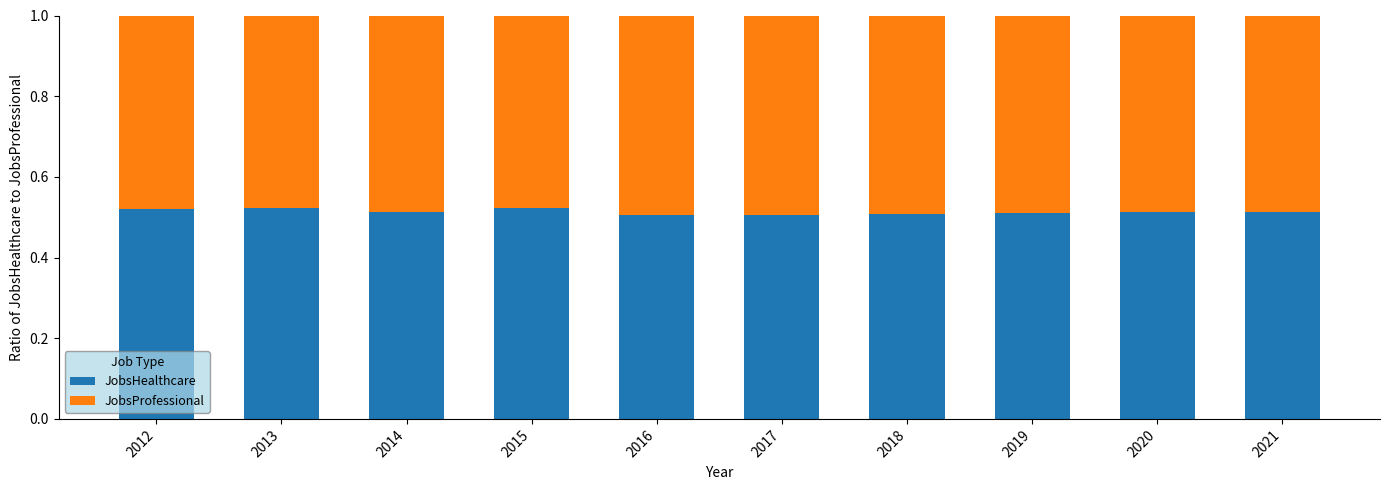

Does the chart contain stacked bars?

Yes